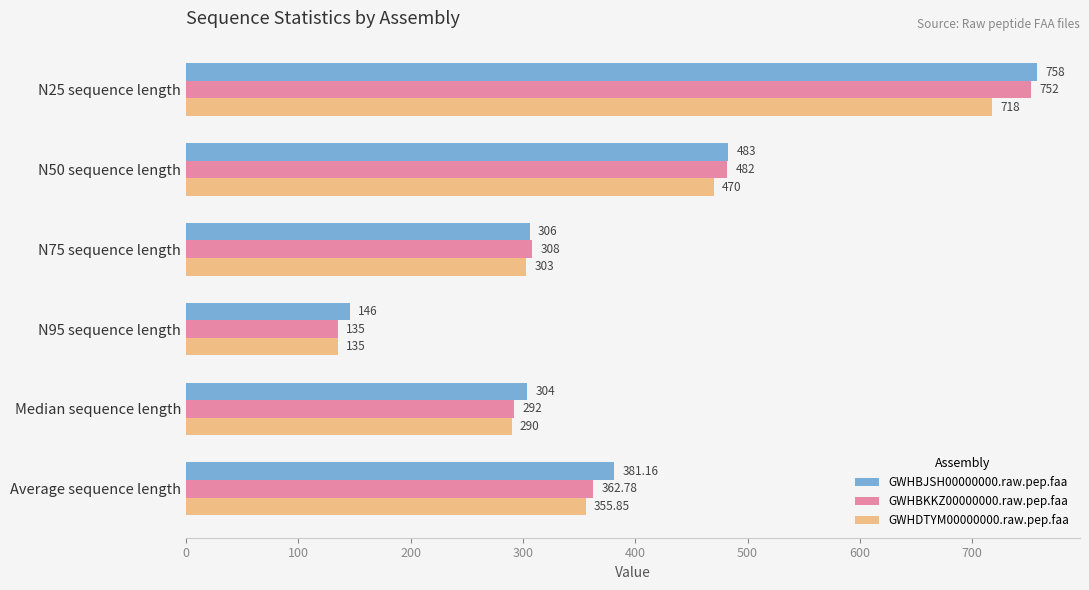

What are all the series names shown in the legend?

GWHBJSH00000000.raw.pep.faa, GWHBKKZ00000000.raw.pep.faa, GWHDTYM00000000.raw.pep.faa